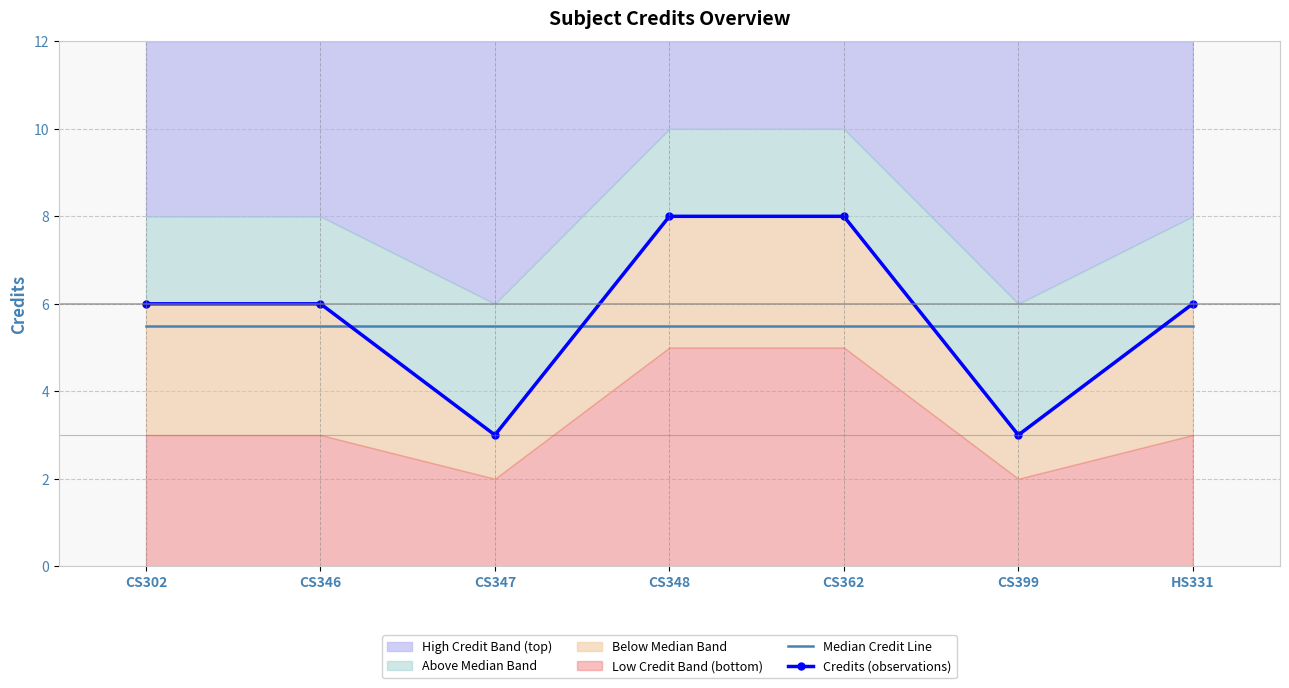

How many interior local valleys does the Credits (observations) series have?

2